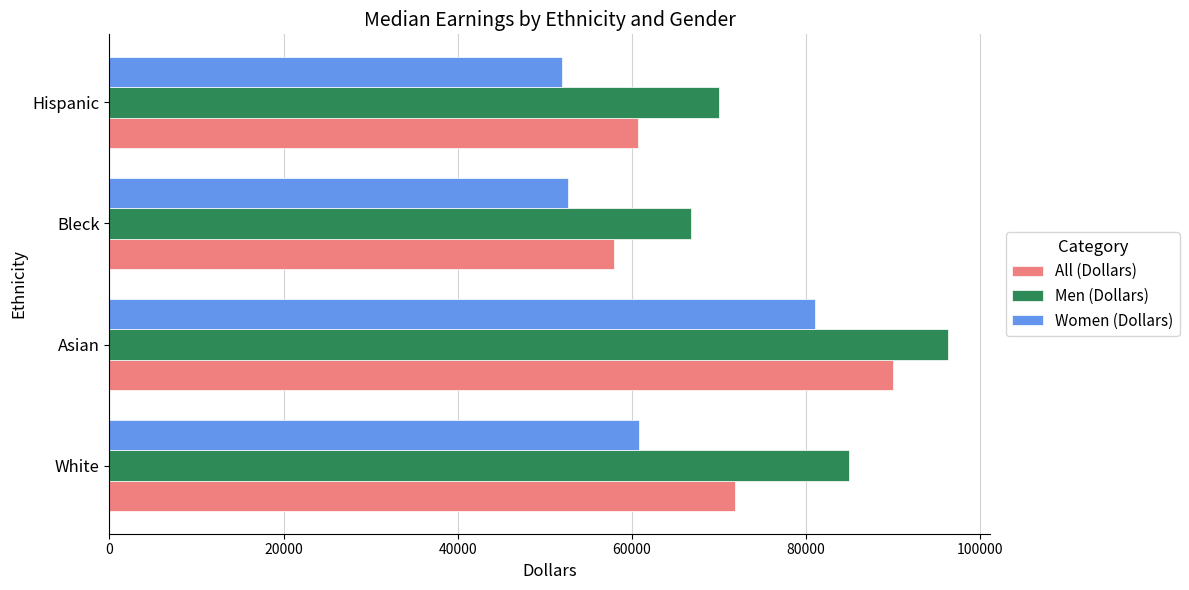

List the series in order of their overall mean, highest first.

Men (Dollars), All (Dollars), Women (Dollars)